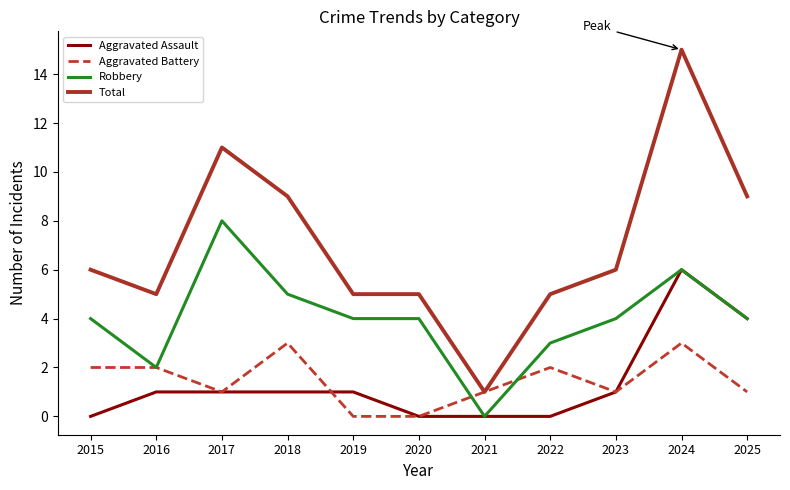

Which series has the largest range (max minus min)?

Total